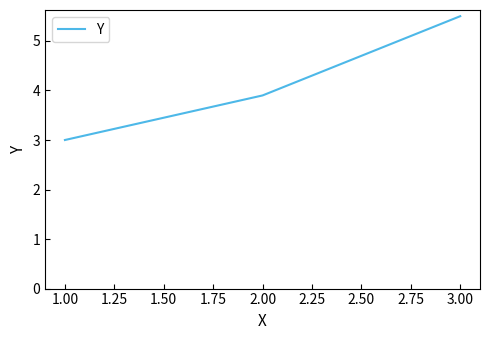

Does the chart display data point markers on the line(s)?

No